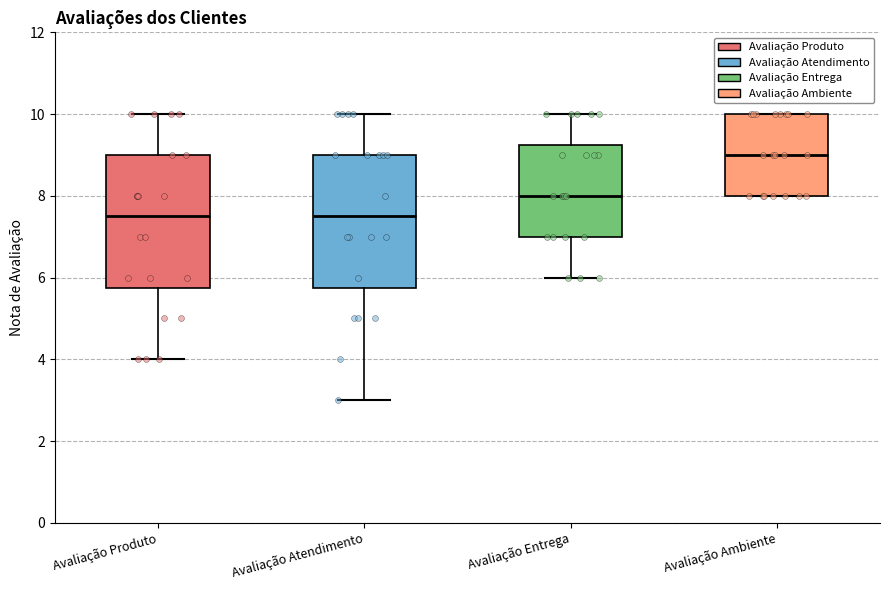

Reading left to right, read every box against the y-axis: the position of its median line, the range the box covers, and the ends of its whiskers. The values are not printed on the chart, so give them approximately, as read against the axis.

Avaliação Produto: median 7.6, box 5.8 to 9.0, whiskers 4.0 to 10.0
Avaliação Atendimento: median 7.6, box 5.8 to 9.0, whiskers 3.0 to 10.0
Avaliação Entrega: median 8.0, box 7.0 to 9.2, whiskers 6.0 to 10.0
Avaliação Ambiente: median 9.0, box 8.0 to 10.0, whiskers 8.0 to 10.0